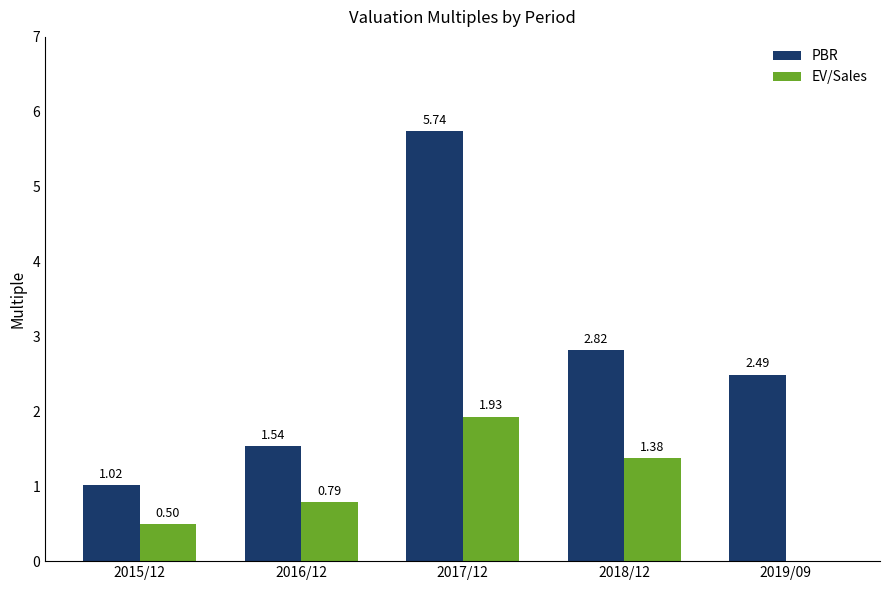

What is the sum of all PBR values?

13.6